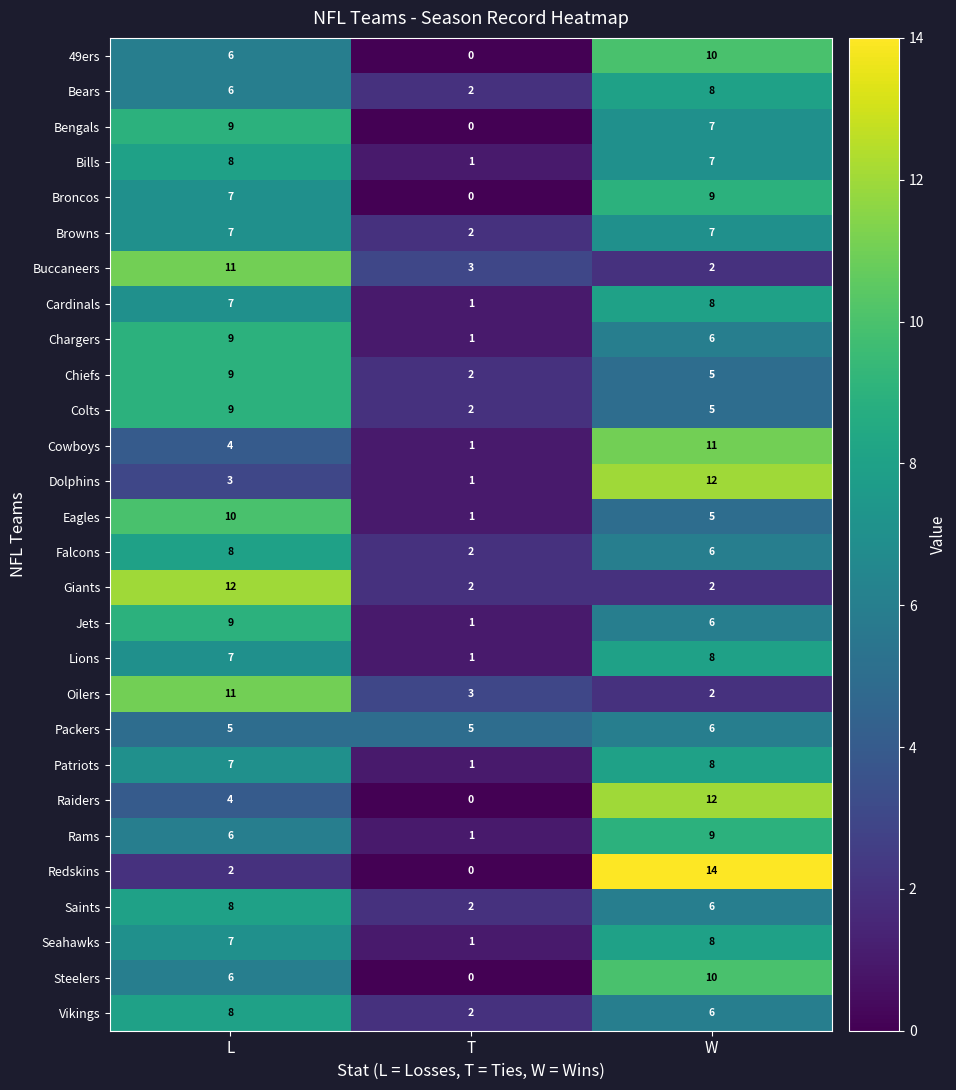

Which series changed the most between T and W?

Redskins